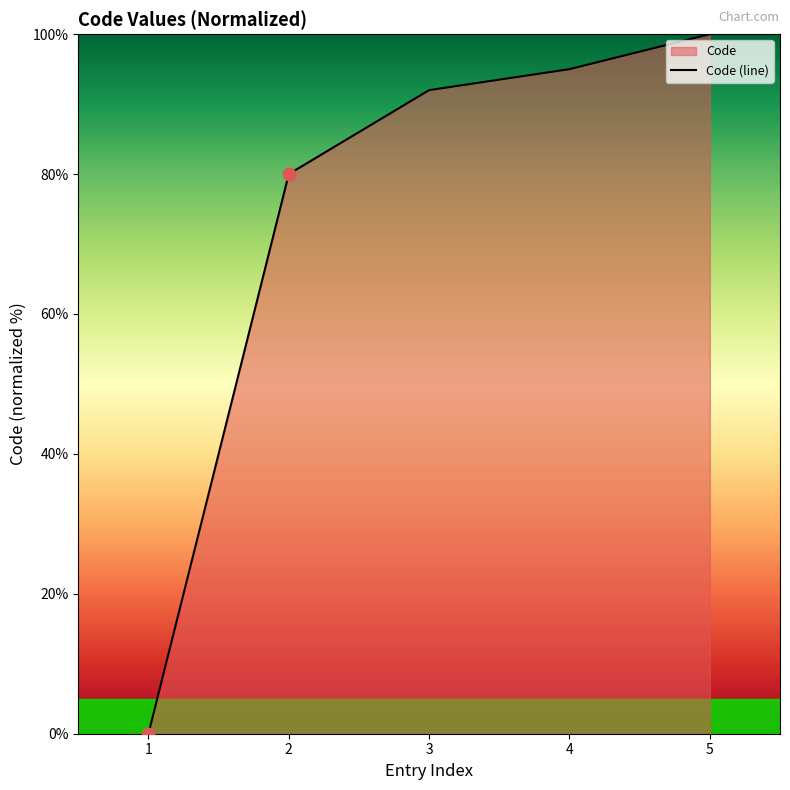

Between 3 and 1, which is larger?

3